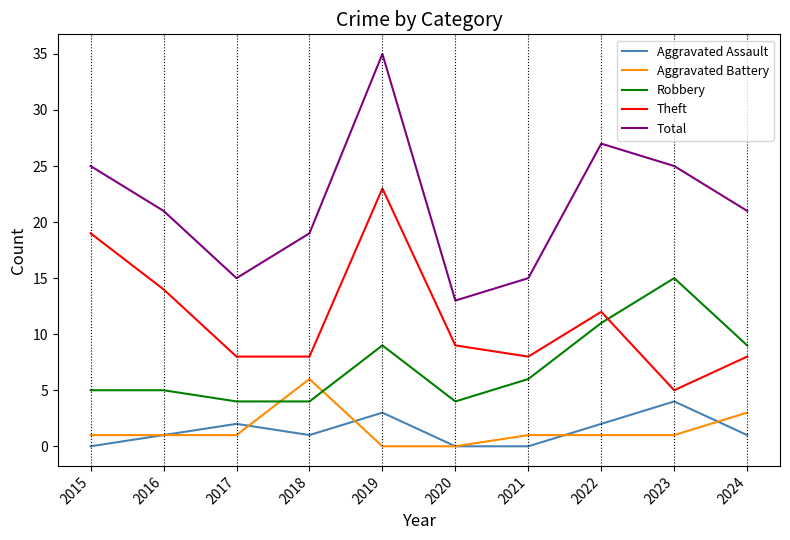

Between 2020 and 2024, which series saw the biggest shift?

Total